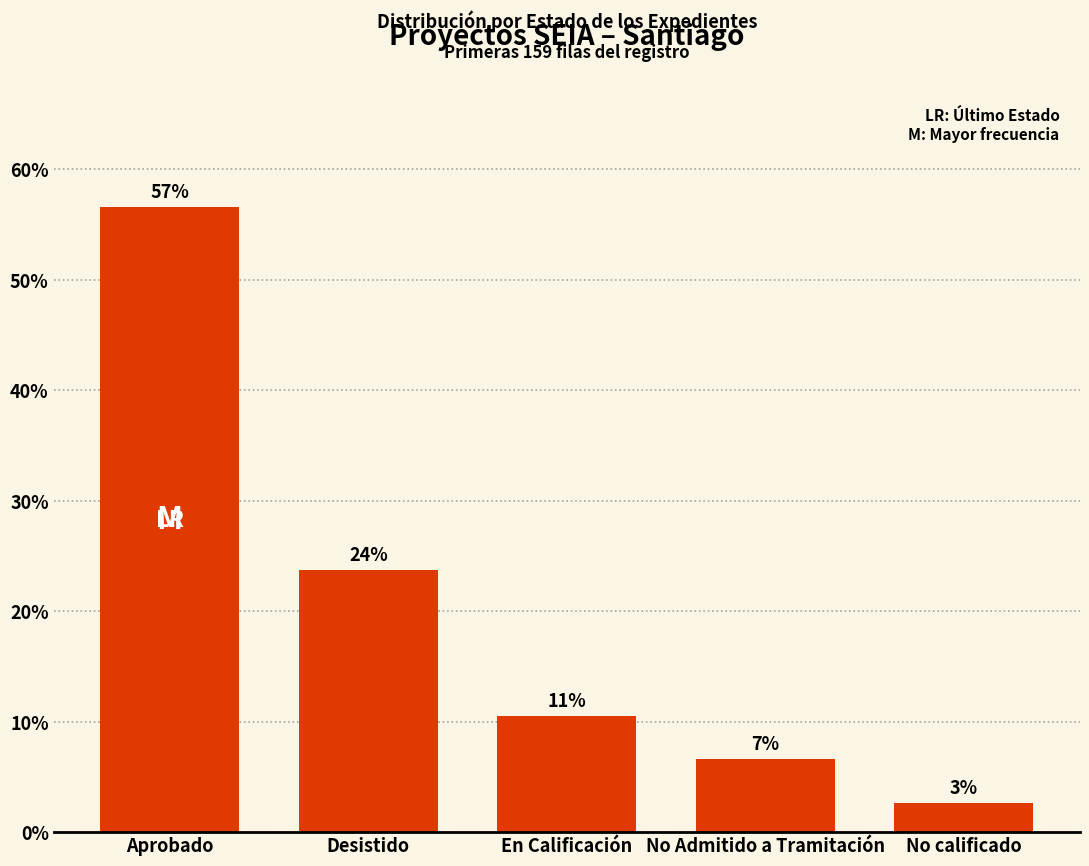

Does the chart contain any negative values?

No